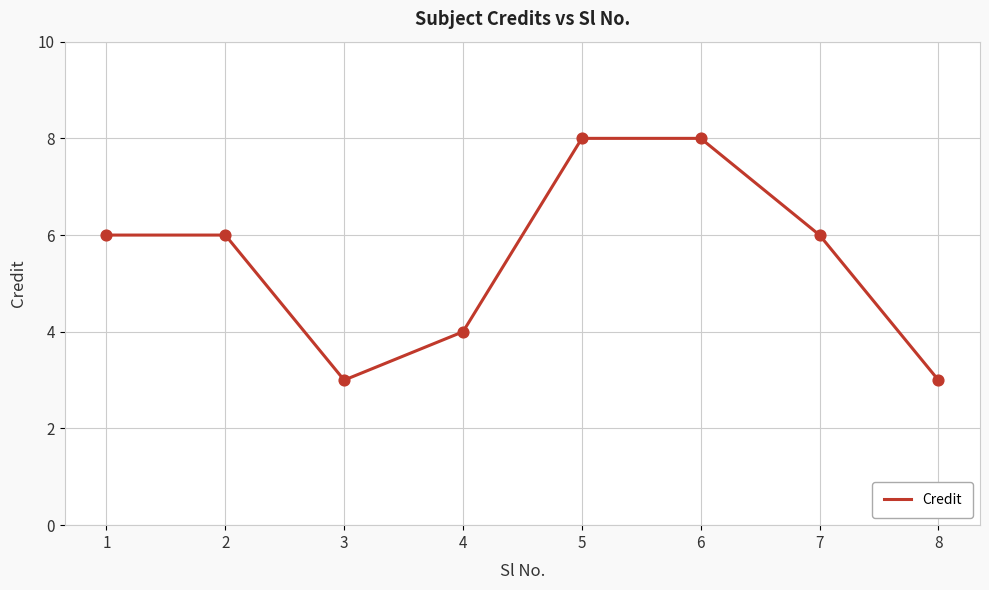

What is the ratio of the value at 6 to the value at 8?

2.7